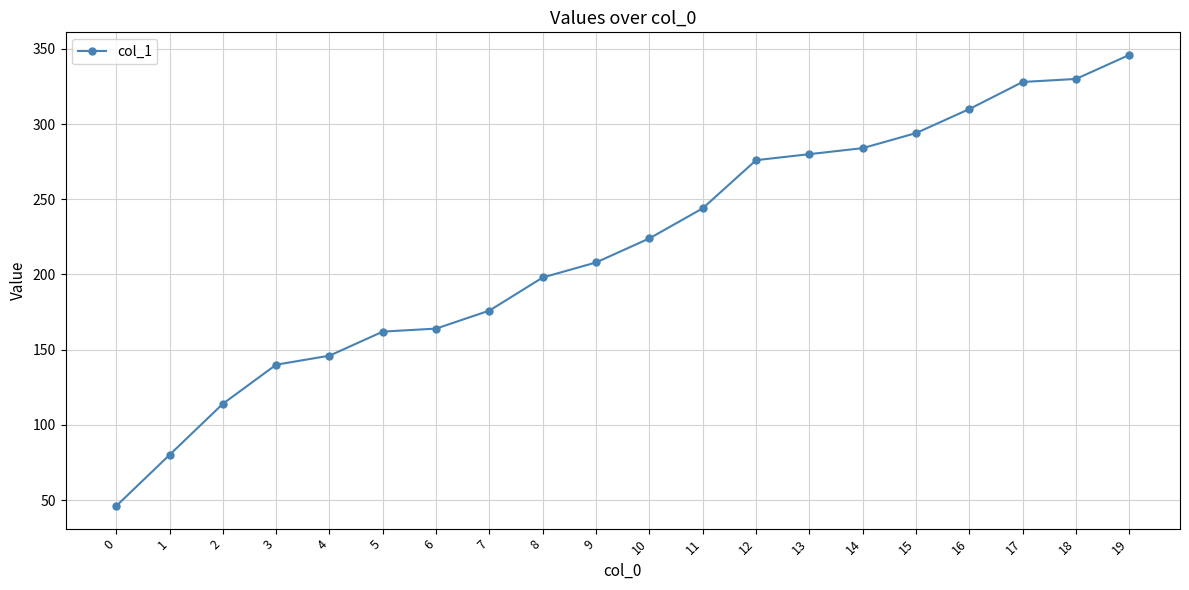

Reading right to left, transcribe all the data shown in this chart.

346	330	328	310	294	284	280	276	244	224	208	198	176	164	162	146	140	114	80	46